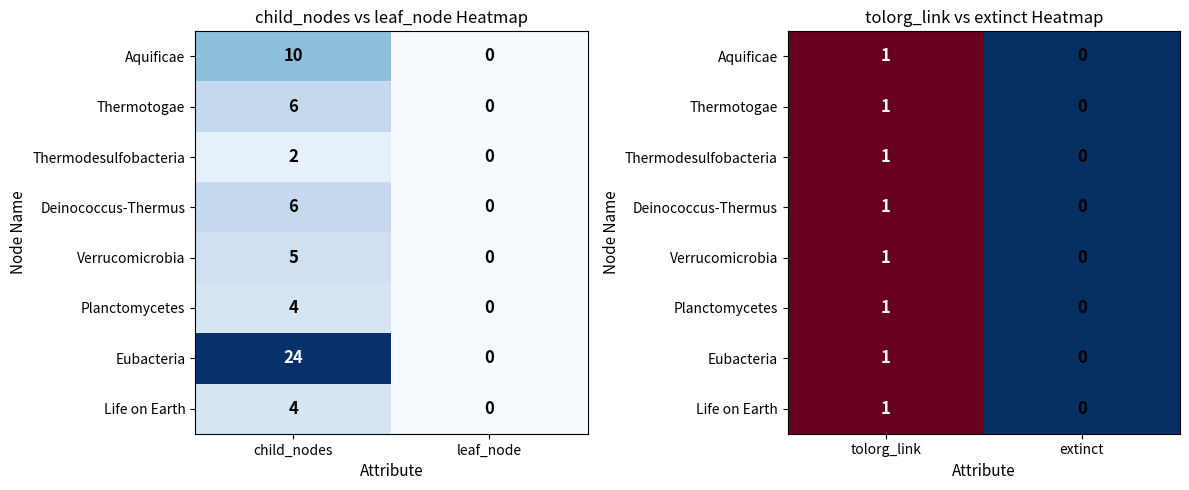

What is the difference between the maximum and minimum values in the Aquificae series?

1